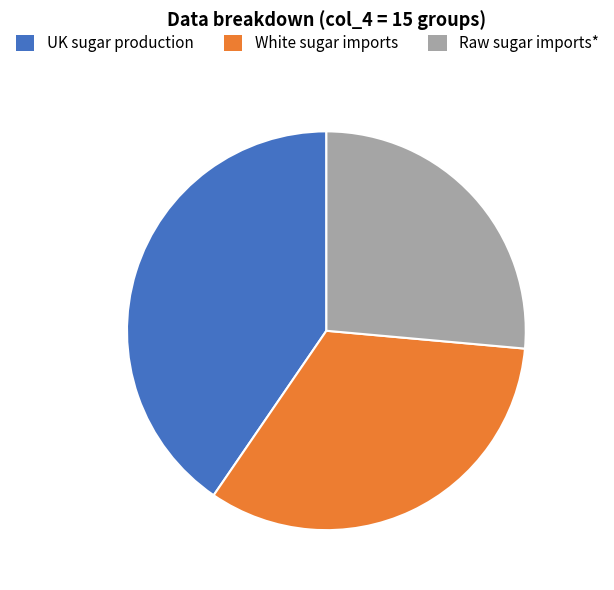

Is there a majority slice in this chart?

No